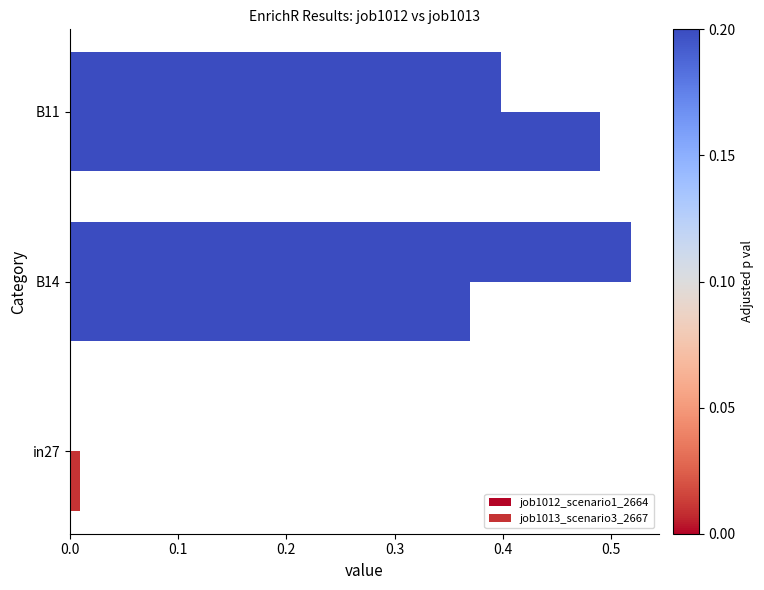

List the series in order of their peak value, highest first.

job1012_scenario1_2664, job1013_scenario3_2667